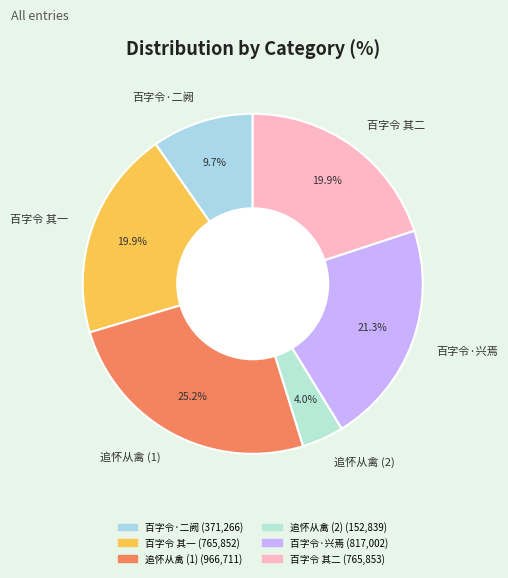

Which slice is the largest?

追怀从禽 (1)